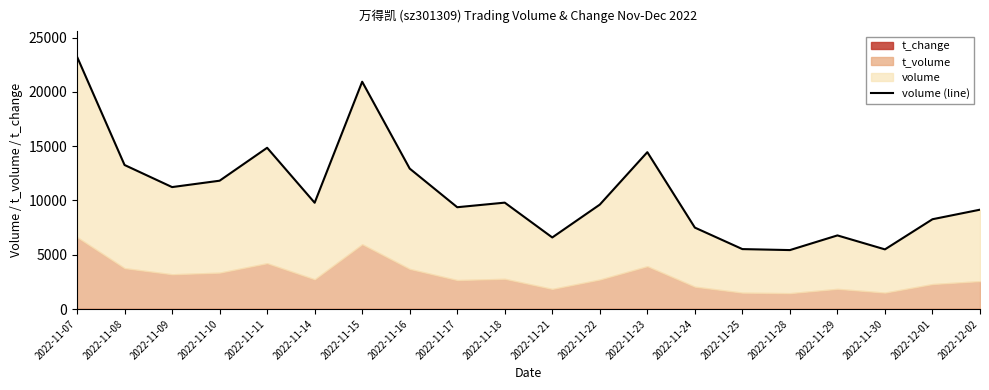

How many lines are shown in the chart?

1